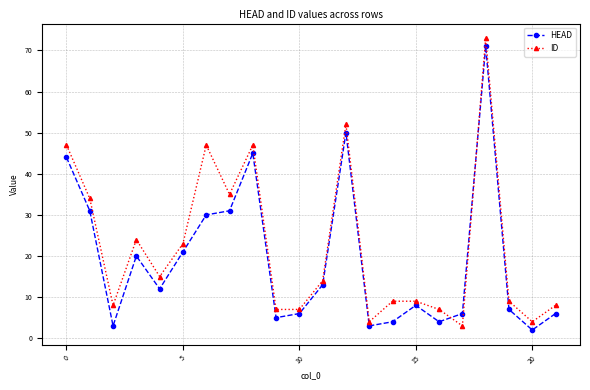

True or false: ID has more than 1 interior local peaks.

True